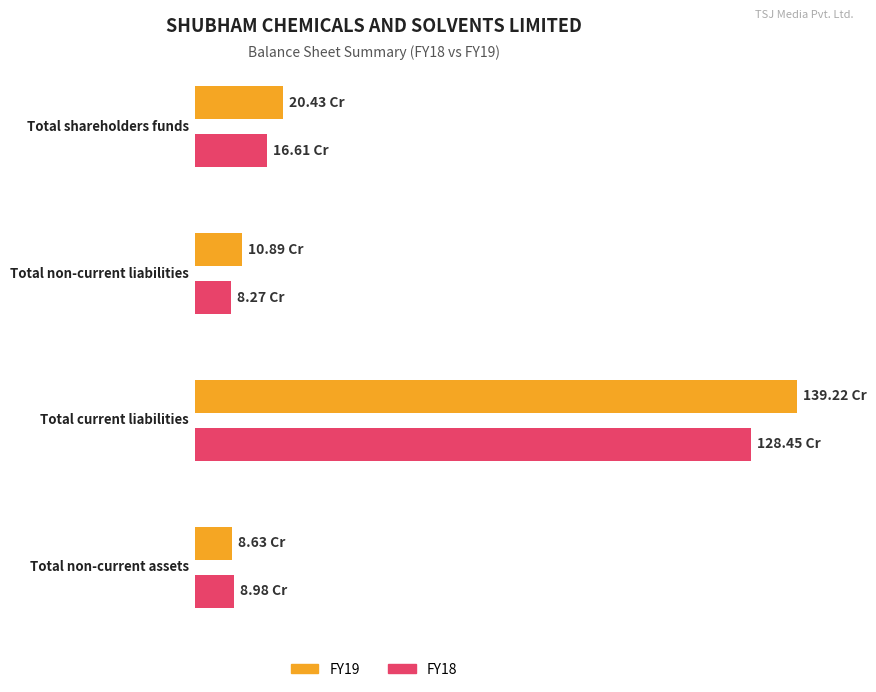

What is the difference between the highest and lowest values at Total current liabilities?

107674883